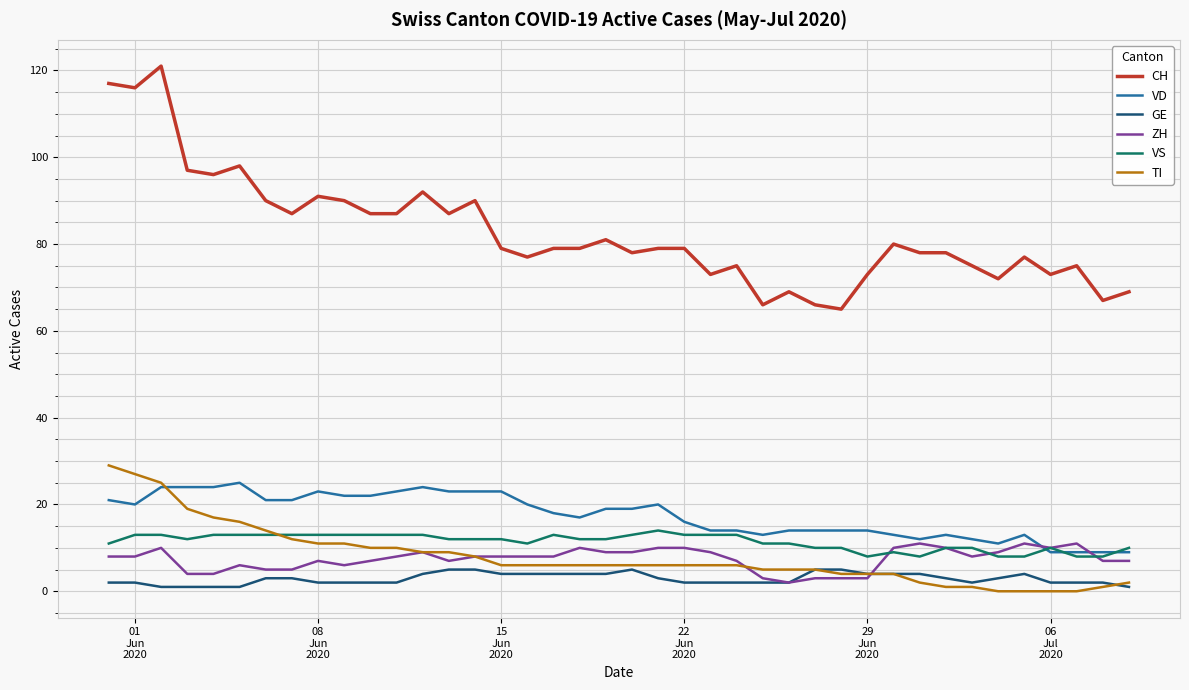

What is the maximum value shown in the chart?

121